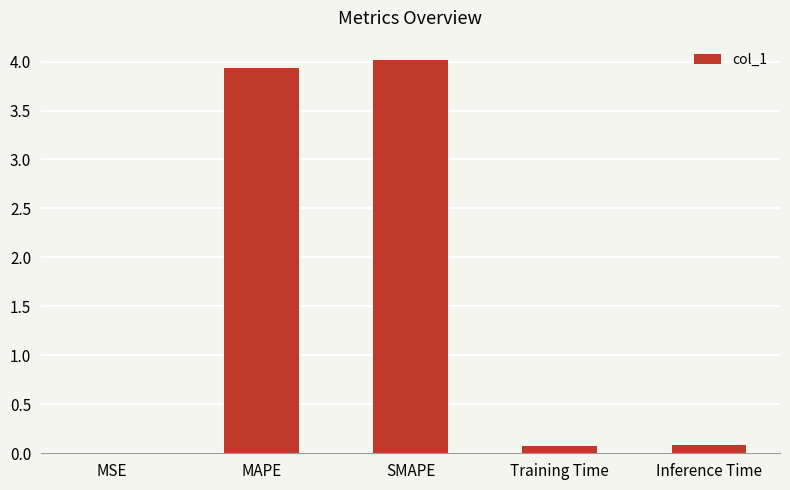

What is the maximum value shown in the chart?

4.0